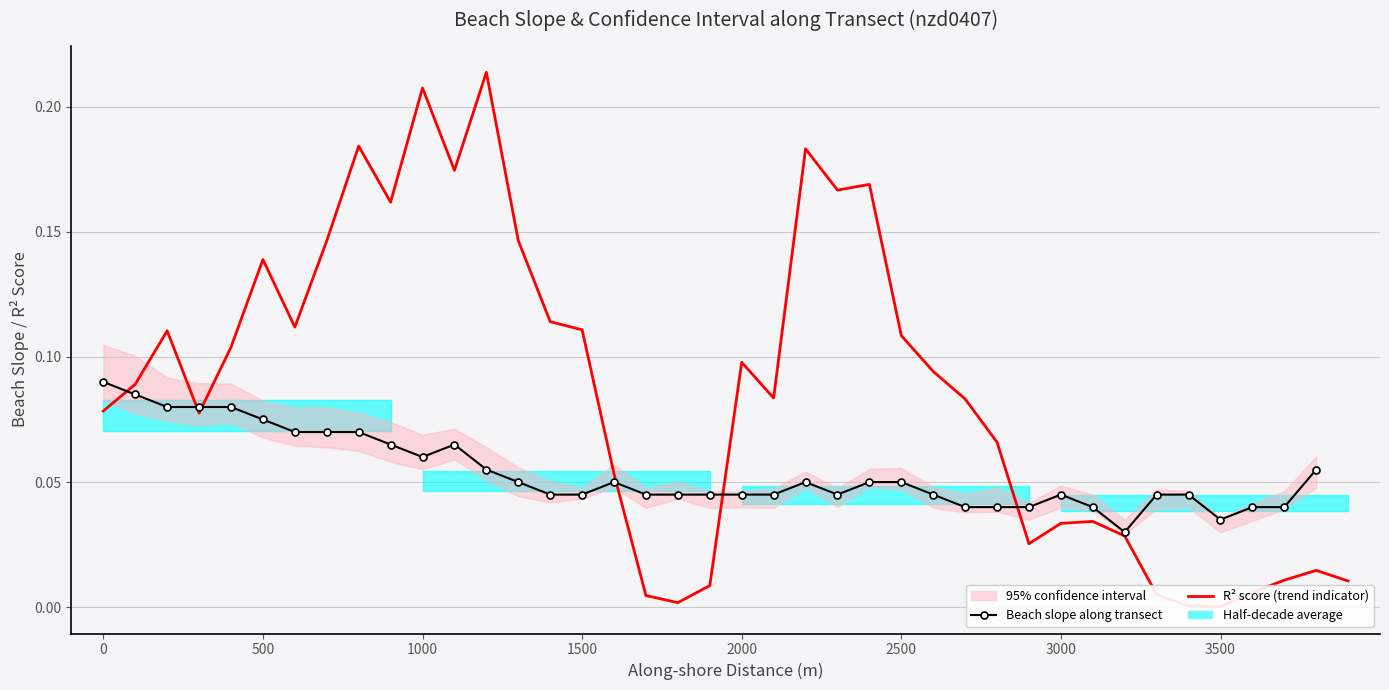

At how many categories does at least one series exceed 0?

40